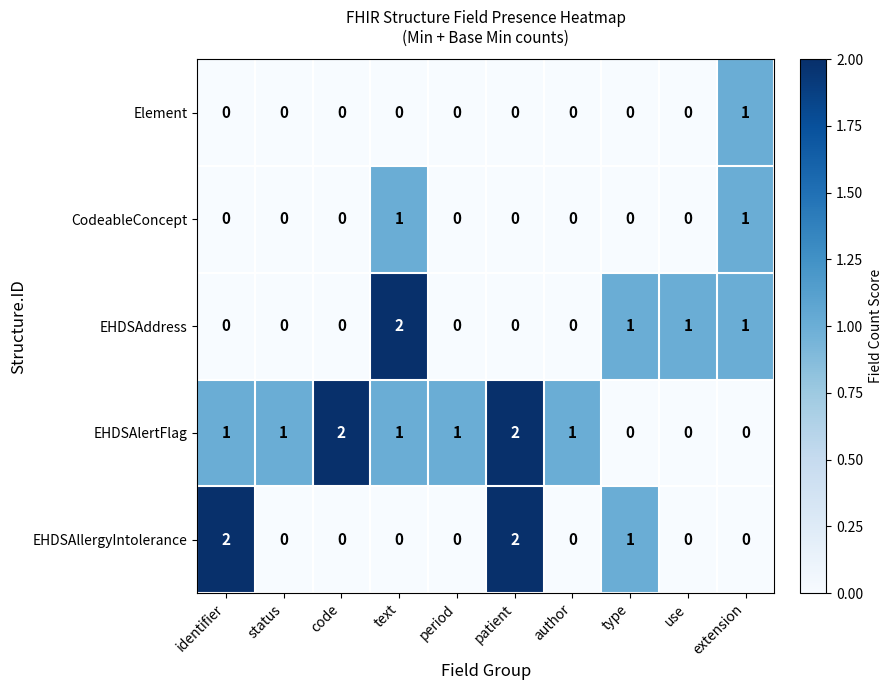

Count the number of data series in this chart.

5